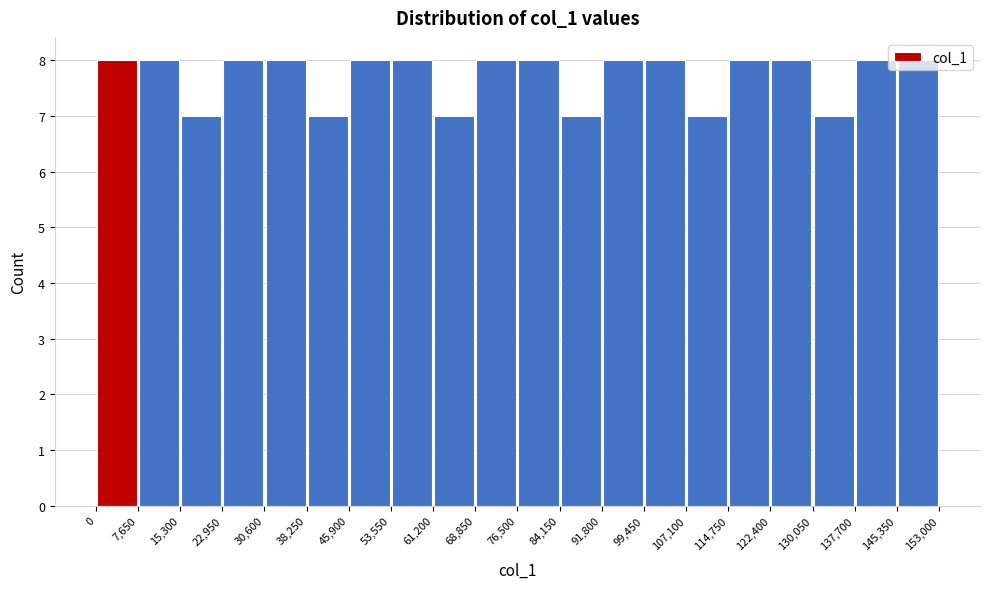

What is the height of the bar covering 114,750 to 122,400 on the x-axis? The values are not printed on the chart, so give them approximately, as read against the axis.

8